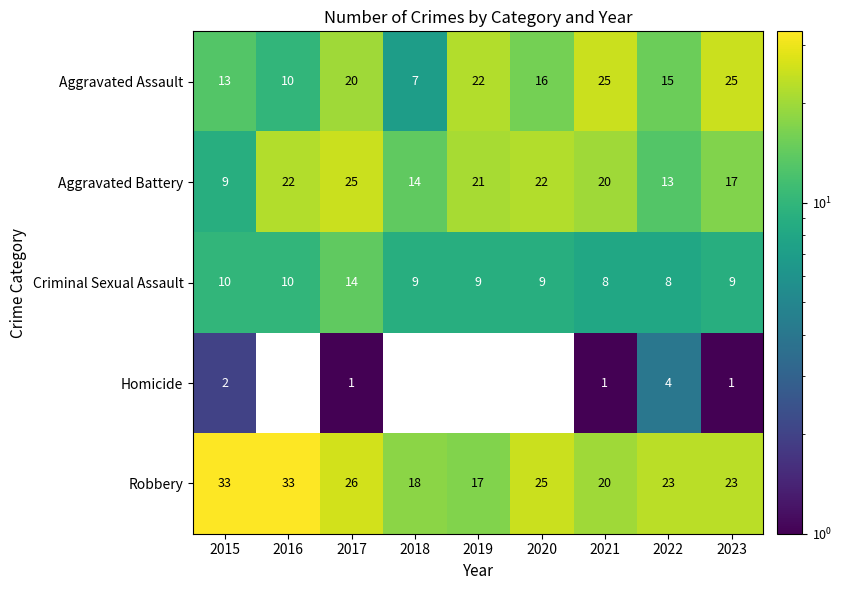

What is the difference between the maximum and minimum values in the Robbery series?

16